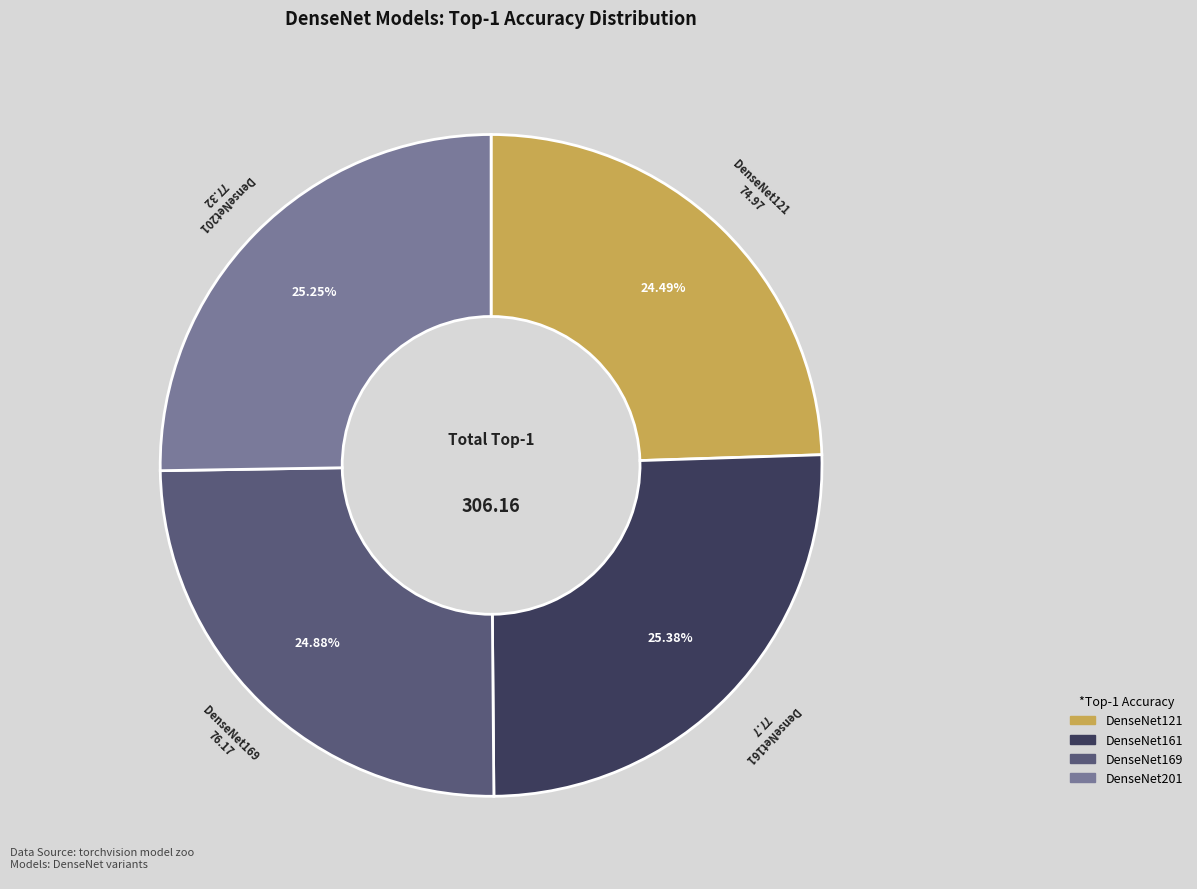

Is DenseNet161 the majority of the pie?

No